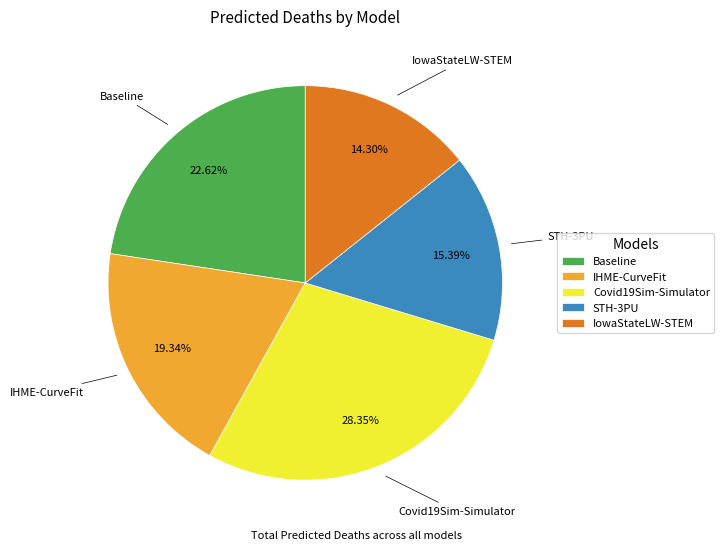

To the nearest percent, what percentage of the pie is Covid19Sim-Simulator?

28%